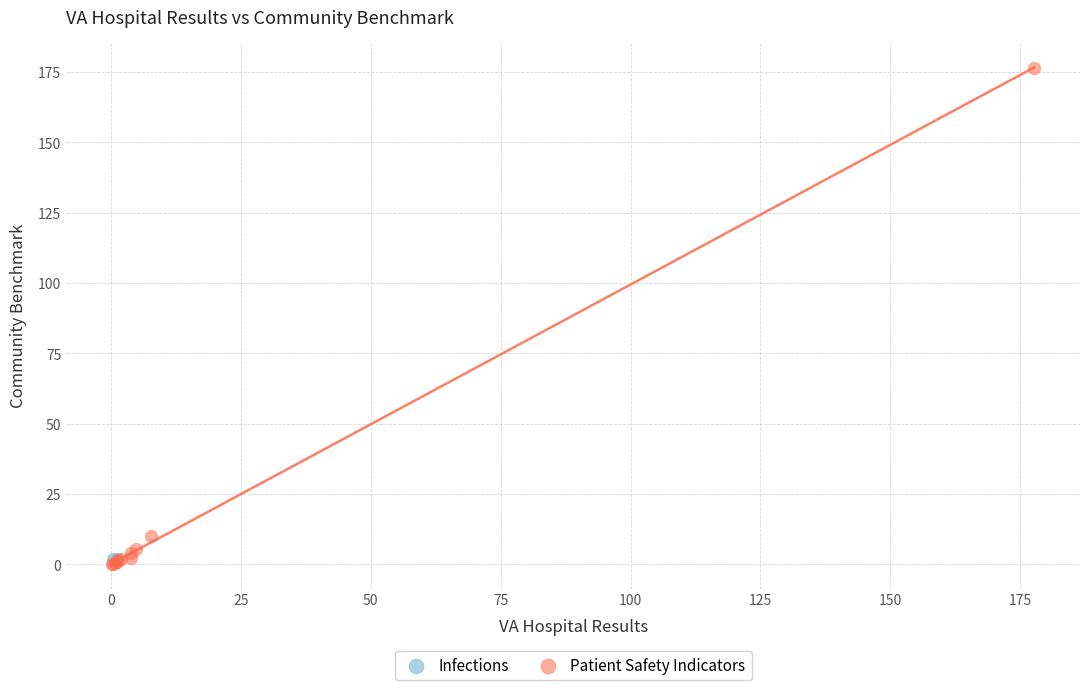

What are all the series names shown in the legend?

Infections, Patient Safety Indicators